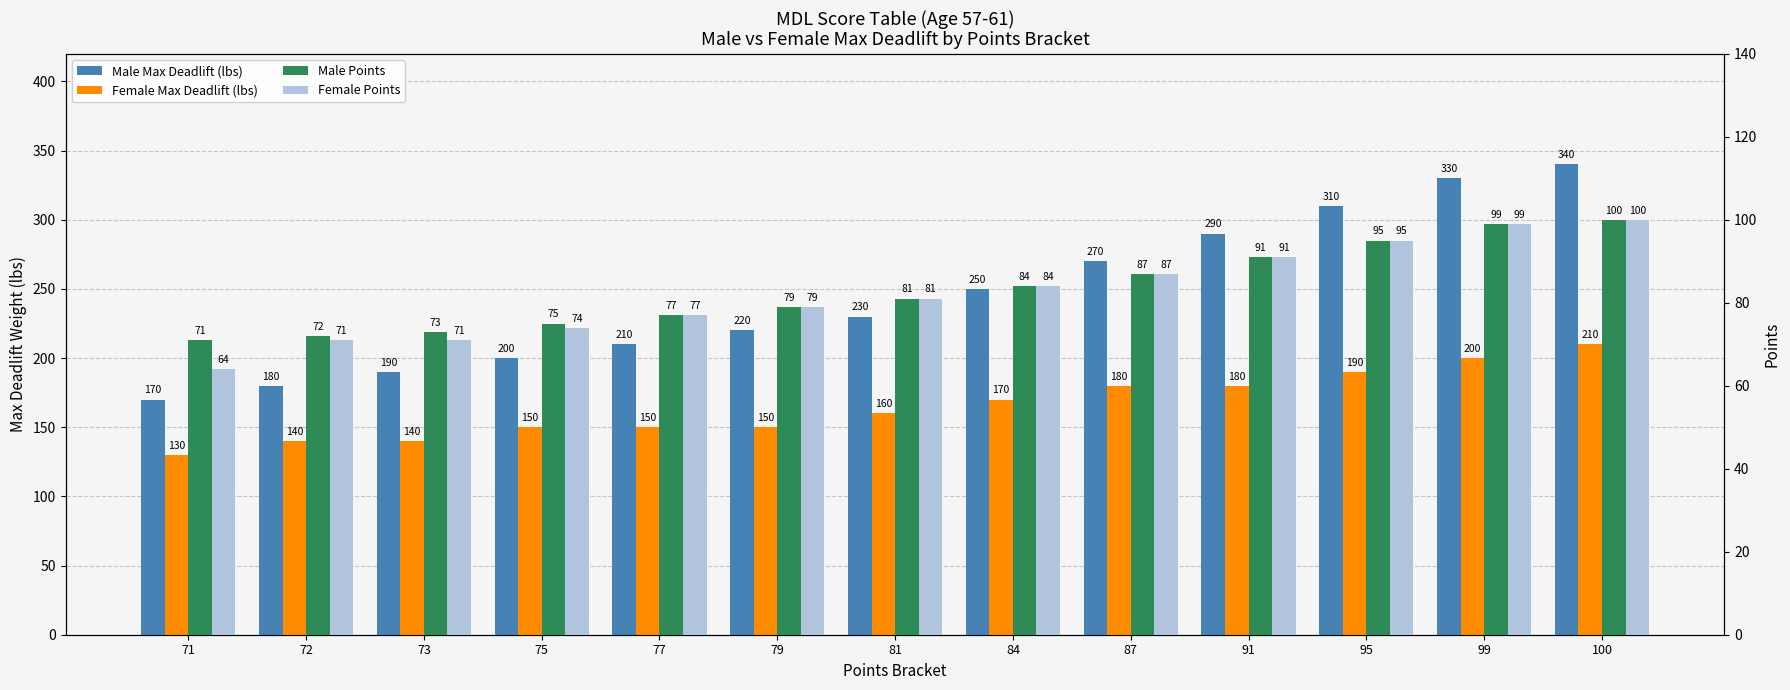

Reading left to right, list all the values displayed in this chart.

Male Max Deadlift (lbs): 170	180	190	200	210	220	230	250	270	290	310	330	340
Female Max Deadlift (lbs): 130	140	140	150	150	150	160	170	180	180	190	200	210
Male Points: 71	72	73	75	77	79	81	84	87	91	95	99	100
Female Points: 64	71	71	74	77	79	81	84	87	91	95	99	100